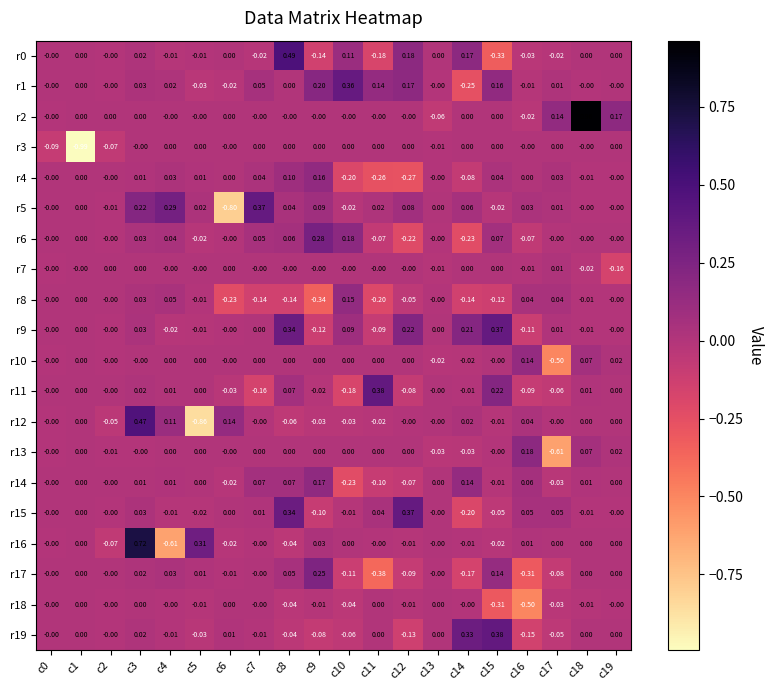

Is the value of r10 at c5 greater than the value of r18 at c17?

Yes